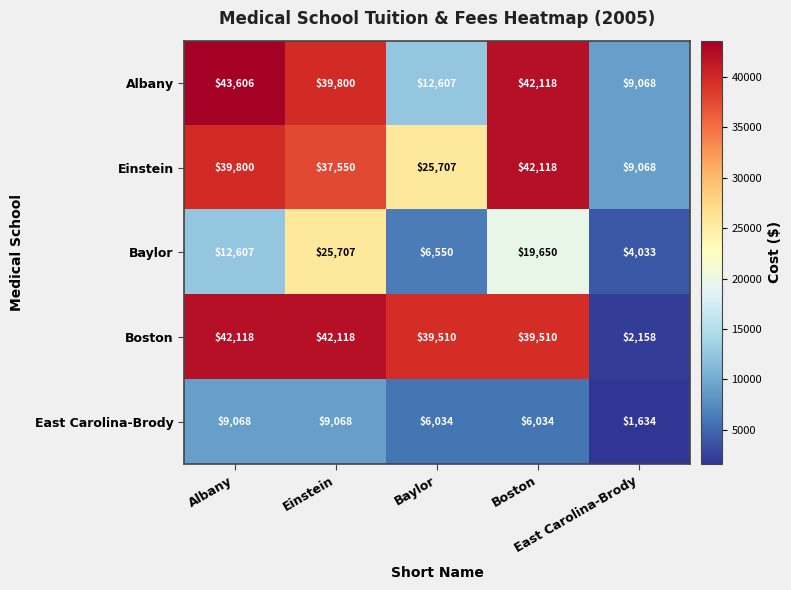

What is the total value across all series at Boston?

149430